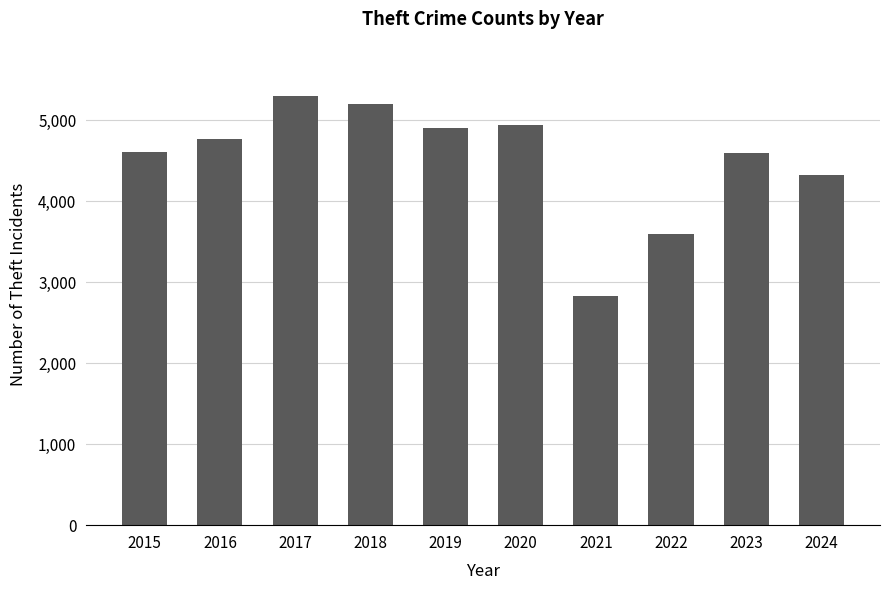

Which category has the highest value across all series?

2017